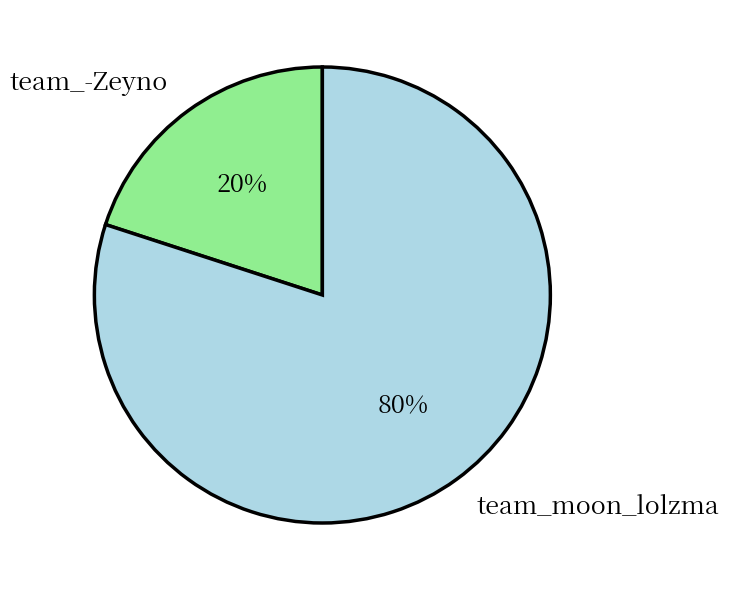

To the nearest percent, what is the difference between the team_moon_lolzma and team_-Zeyno slice percentages?

60%